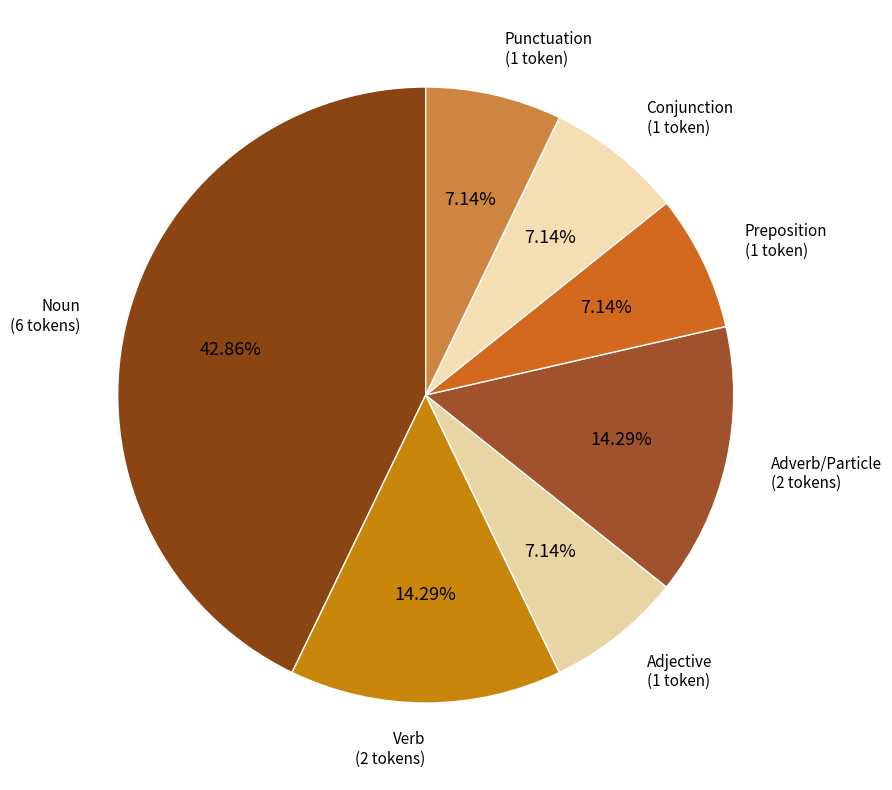

Is the sum of Adjective (1 token) and Punctuation (1 token) greater than half?

No